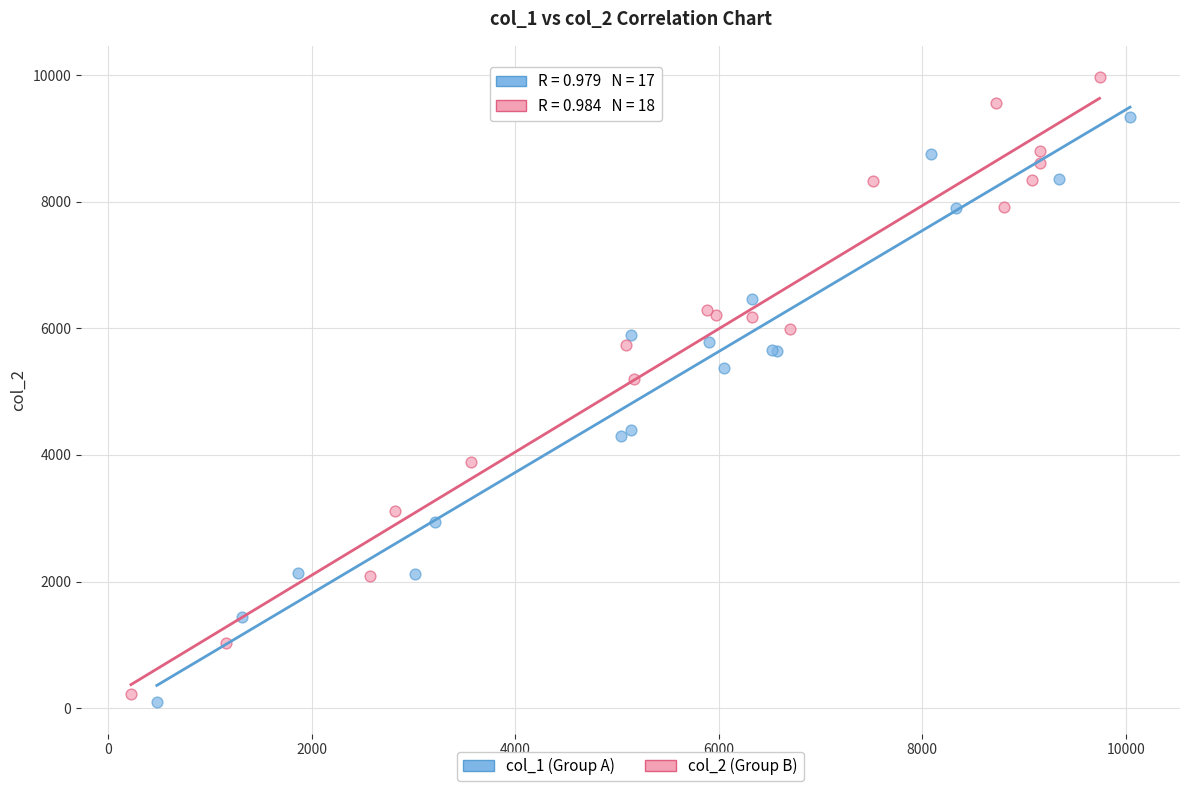

Which series reaches the maximum Y coordinate?

col_2 (Group B)